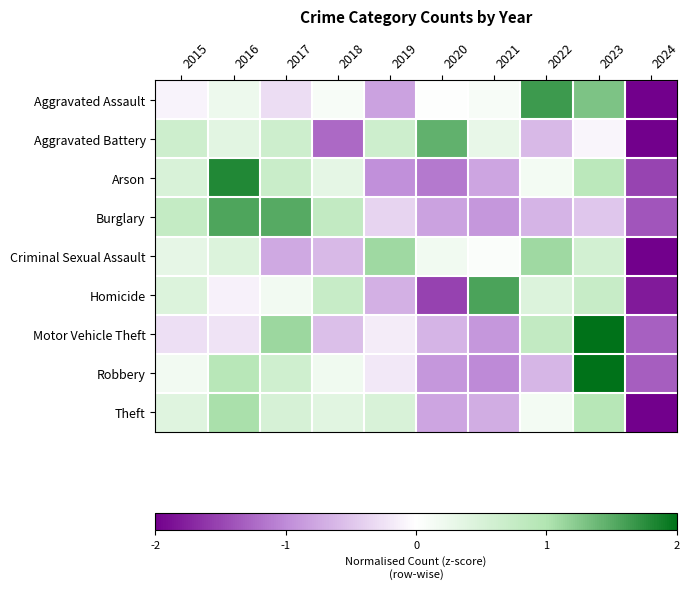

Reading left to right, transcribe all the data shown in this chart.

Aggravated Assault: 2015=-0.1	2016=0.2	2017=-0.3	2018=0.1	2019=-0.8	2020=0.0	2021=0.1	2022=1.6	2023=1.3	2024=-2.2
Aggravated Battery: 2015=0.7	2016=0.4	2017=0.7	2018=-1.2	2019=0.7	2020=1.4	2021=0.3	2022=-0.6	2023=-0.1	2024=-2.1
Arson: 2015=0.5	2016=1.8	2017=0.7	2018=0.3	2019=-1.0	2020=-1.1	2021=-0.8	2022=0.1	2023=0.9	2024=-1.5
Burglary: 2015=0.8	2016=1.5	2017=1.5	2018=0.8	2019=-0.4	2020=-0.8	2021=-0.9	2022=-0.6	2023=-0.5	2024=-1.4
Criminal Sexual Assault: 2015=0.3	2016=0.4	2017=-0.7	2018=-0.6	2019=1.1	2020=0.2	2021=0.1	2022=1.1	2023=0.6	2024=-2.4
Homicide: 2015=0.5	2016=-0.1	2017=0.2	2018=0.7	2019=-0.7	2020=-1.5	2021=1.6	2022=0.5	2023=0.7	2024=-1.8
Motor Vehicle Theft: 2015=-0.3	2016=-0.2	2017=1.1	2018=-0.6	2019=-0.2	2020=-0.6	2021=-0.9	2022=0.8	2023=2.2	2024=-1.3
Robbery: 2015=0.2	2016=0.9	2017=0.6	2018=0.2	2019=-0.2	2020=-0.9	2021=-1.0	2022=-0.6	2023=2.2	2024=-1.3
Theft: 2015=0.4	2016=1.0	2017=0.5	2018=0.4	2019=0.5	2020=-0.8	2021=-0.7	2022=0.1	2023=0.9	2024=-2.5